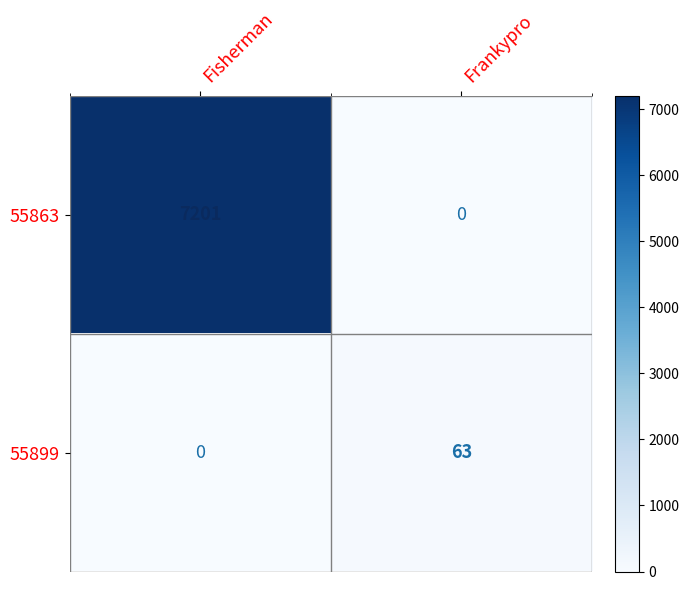

Which series has the largest range (max minus min)?

55863